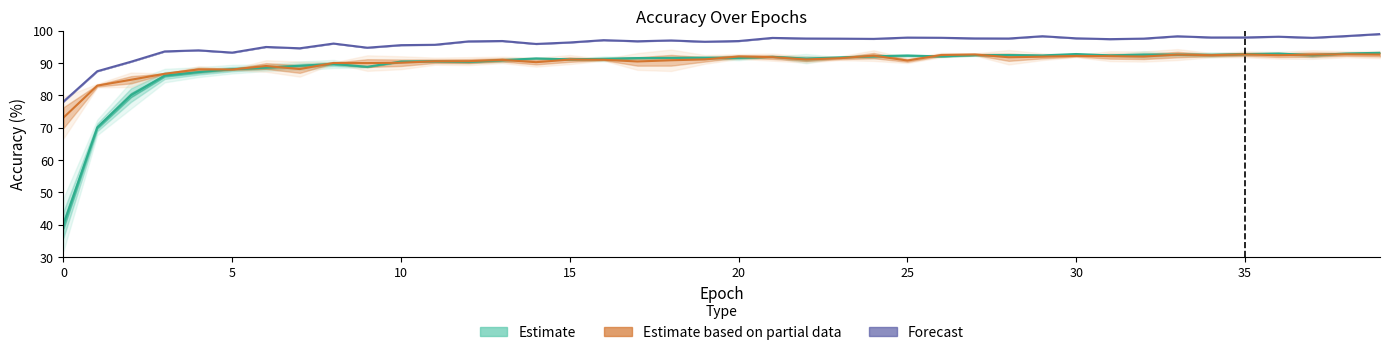

Rank the series by their maximum value, from highest to lowest.

Forecast, Estimate, Estimate based on partial data